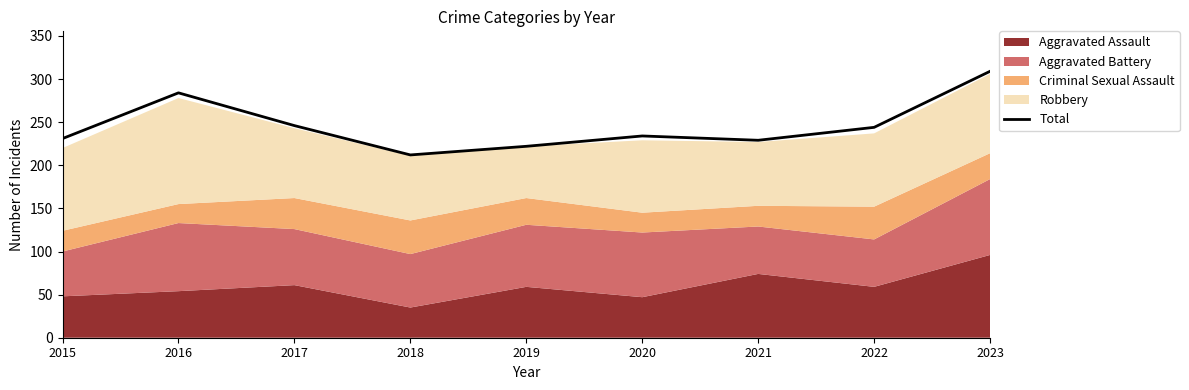

The value of Total at 2017 is 376. True or false?

False